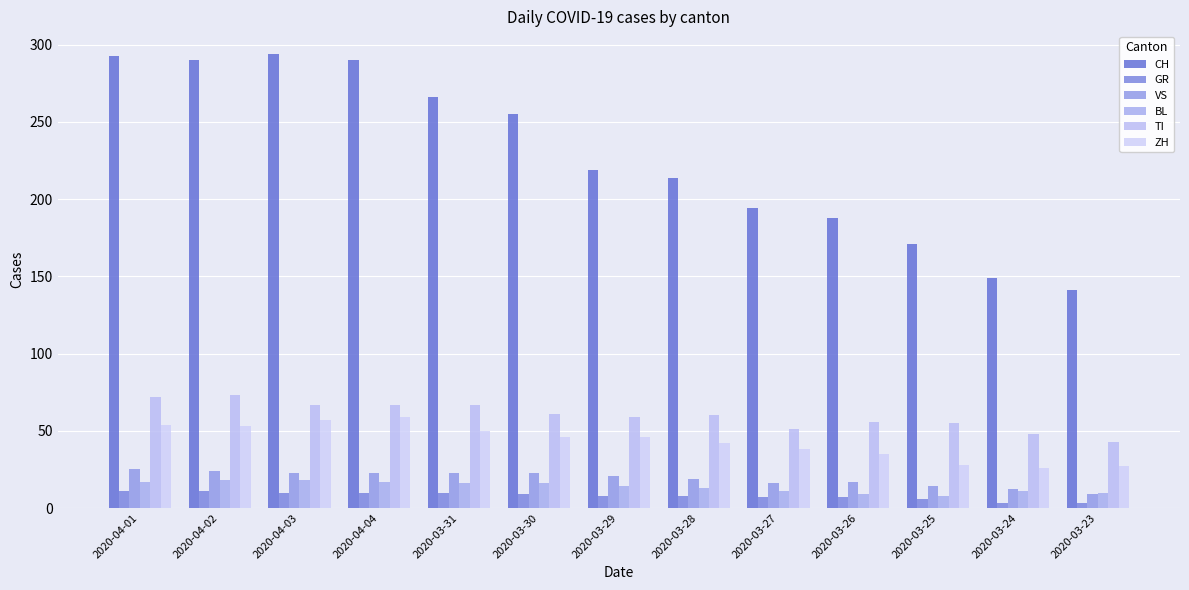

Which category has the highest value across all series?

2020-04-03